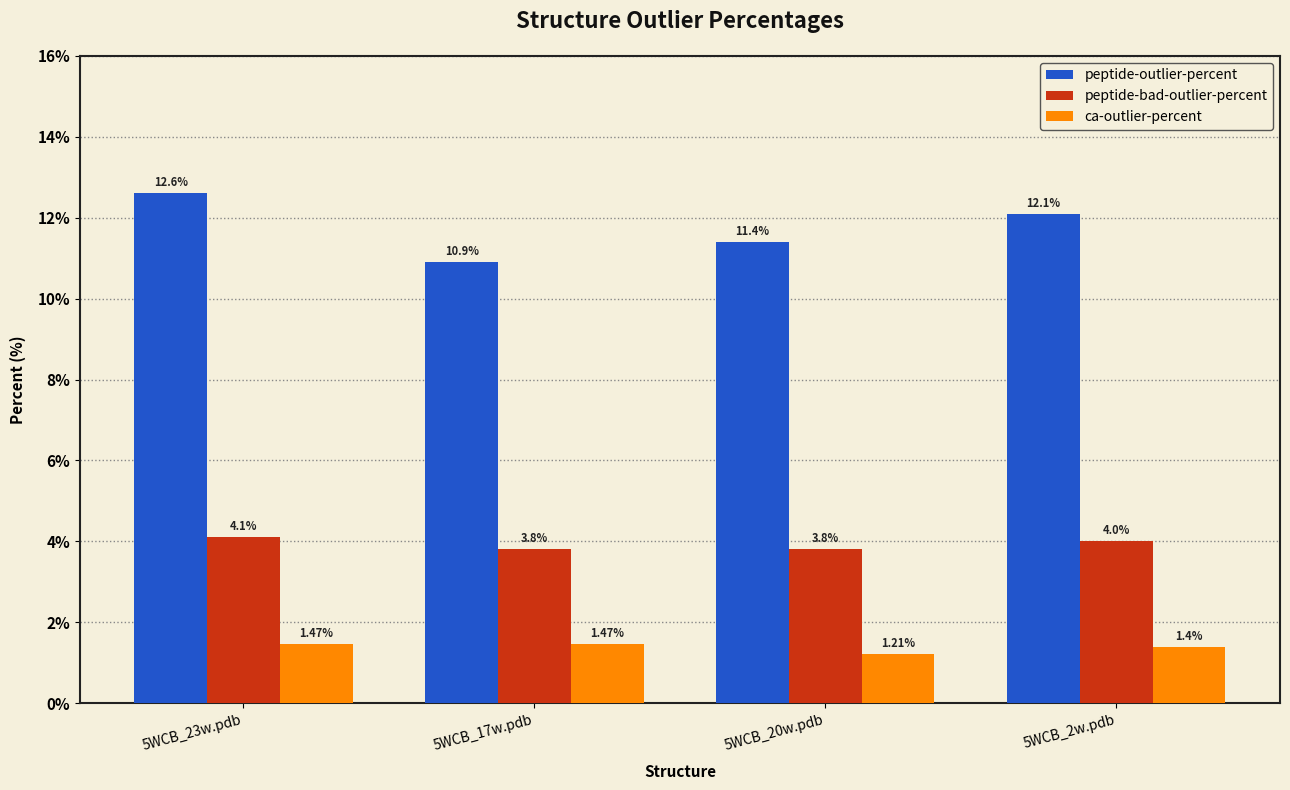

Between 5WCB_17w.pdb and 5WCB_20w.pdb, which series saw the biggest shift?

peptide-outlier-percent